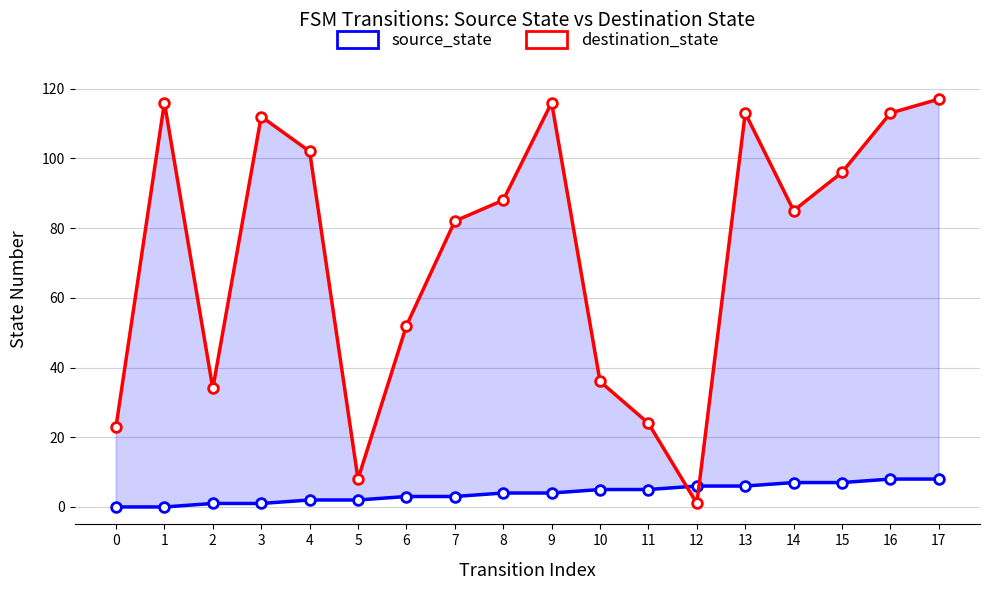

What is the difference between the destination_state values at 11 and 1?

92